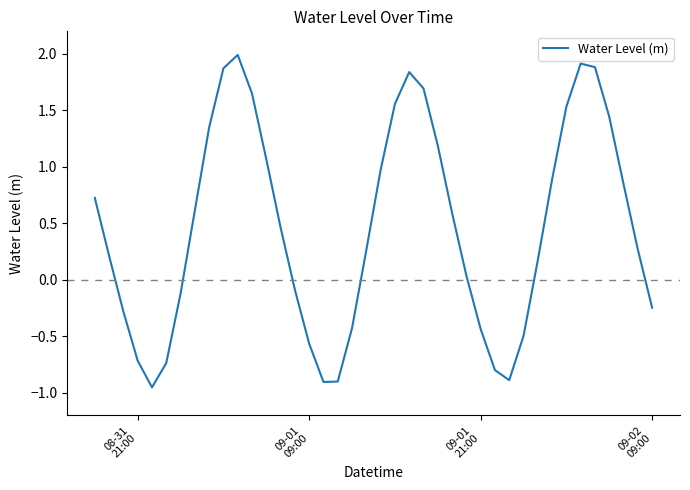

What is the difference between the maximum and minimum values?

2.9